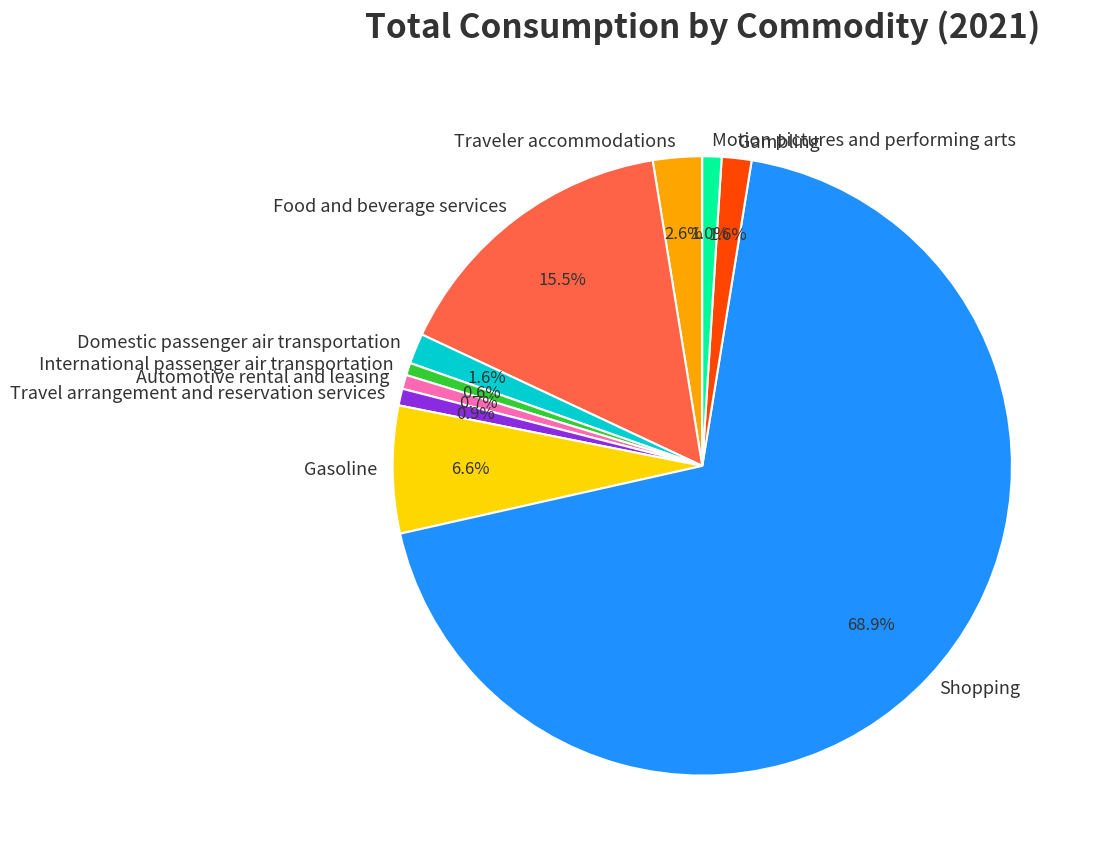

To the nearest percent, what is the difference between the Gambling and Traveler accommodations slice percentages?

1%